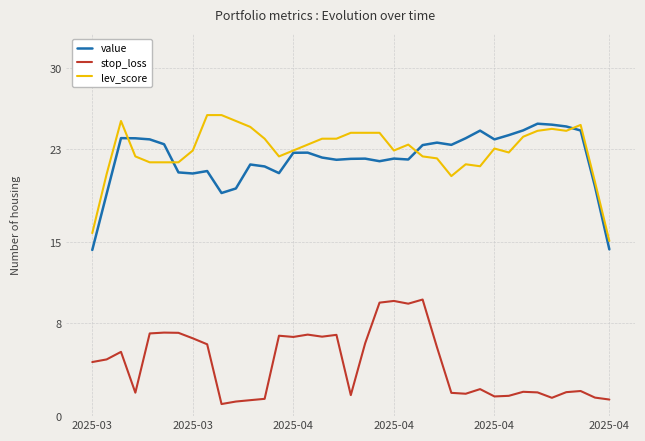

Which series has the largest total across all categories?

lev_score